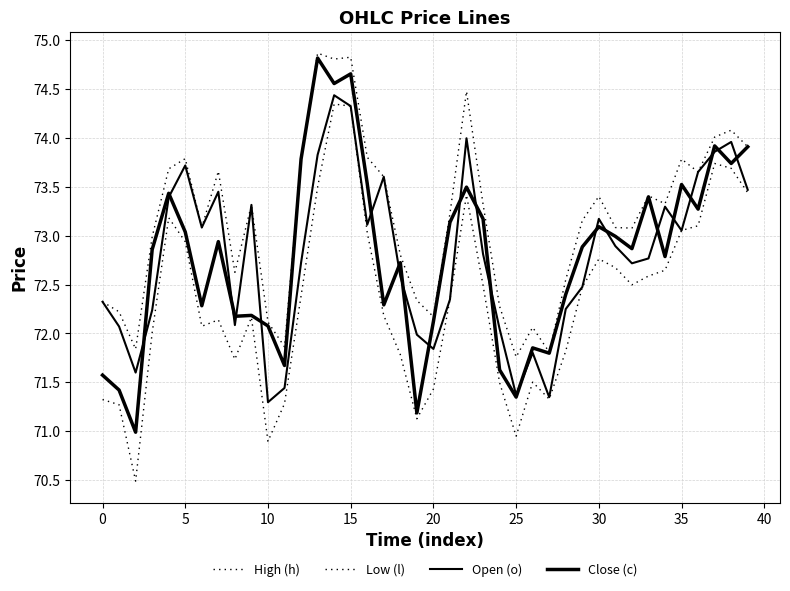

Reading left to right, extract all data points from this chart.

High (h): 72.3	72.2	71.8	73.0	73.7	73.8	73.1	73.7	72.6	73.3	72.1	71.9	73.8	74.9	74.8	74.8	73.8	73.6	72.8	72.3	72.2	73.2	74.5	73.3	72.3	71.8	72.1	71.8	72.6	73.2	73.4	73.1	73.1	73.4	73.3	73.8	73.7	74.0	74.1	73.9
Low (l): 71.3	71.3	70.5	72.0	73.2	72.9	72.1	72.1	71.7	72.2	70.9	71.3	72.4	73.5	74.3	74.3	73.0	72.2	71.8	71.1	71.4	72.3	73.4	72.5	71.5	70.9	71.5	71.3	71.8	72.5	72.8	72.7	72.5	72.6	72.6	73.1	73.1	73.7	73.7	73.4
Open (o): 72.3	72.1	71.6	72.2	73.4	73.7	73.1	73.4	72.1	73.3	71.3	71.4	72.7	73.8	74.4	74.3	73.1	73.6	72.6	72.0	71.8	72.3	74.0	72.8	72.0	71.4	71.8	71.3	72.3	72.5	73.2	72.9	72.7	72.8	73.3	73.1	73.7	73.9	74.0	73.5
Close (c): 71.6	71.4	71.0	72.9	73.4	73.0	72.3	72.9	72.2	72.2	72.1	71.7	73.8	74.8	74.6	74.7	73.5	72.3	72.7	71.2	72.1	73.1	73.5	73.2	71.6	71.3	71.9	71.8	72.4	72.9	73.1	73.0	72.9	73.4	72.8	73.5	73.3	73.9	73.7	73.9